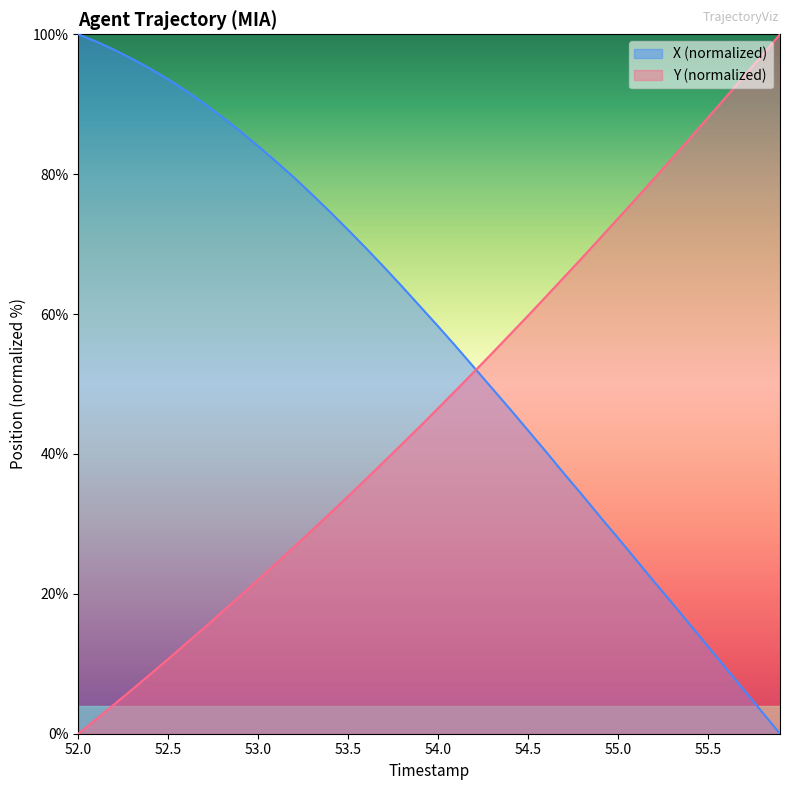

What position from the left is 55.7?

38